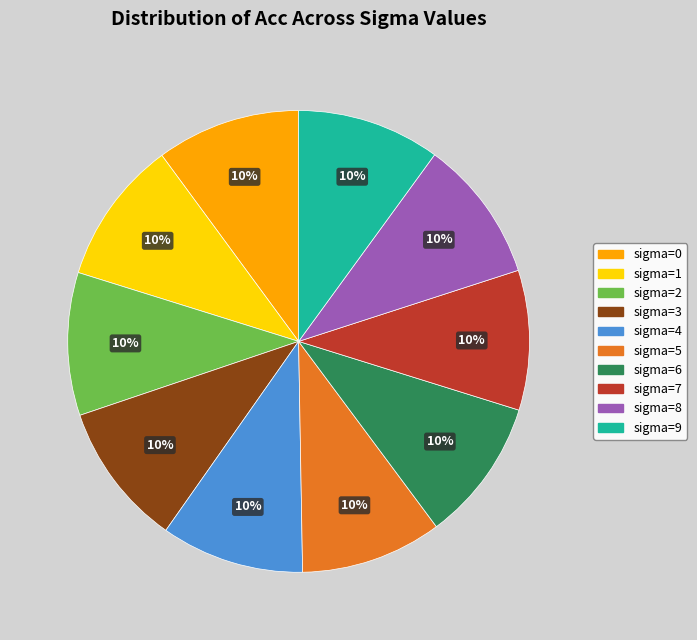

Is it true that sigma=2 is 10% of the pie?

True